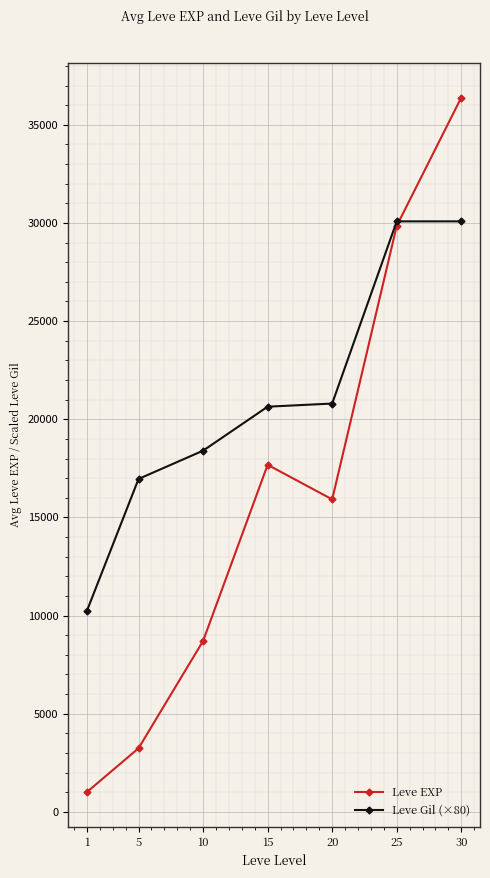

The value of Leve Gil (×80) at 30 is 46355. True or false?

False